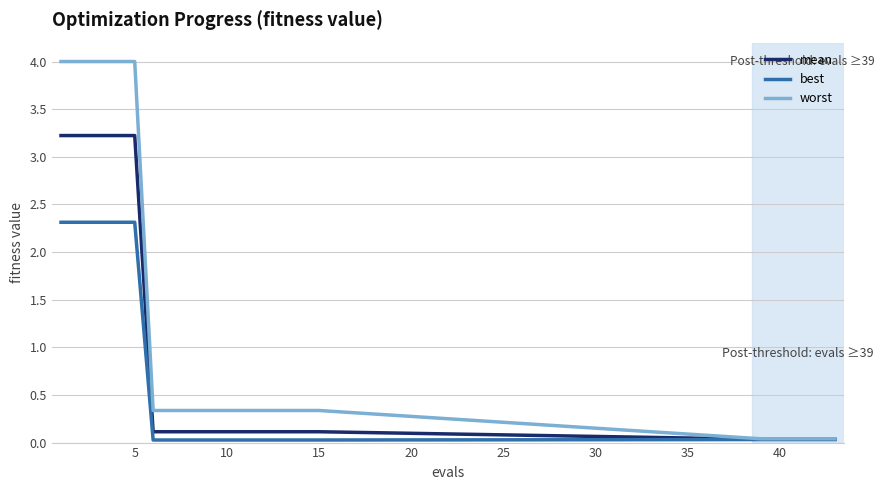

List the series in order of their peak value, highest first.

worst, mean, best